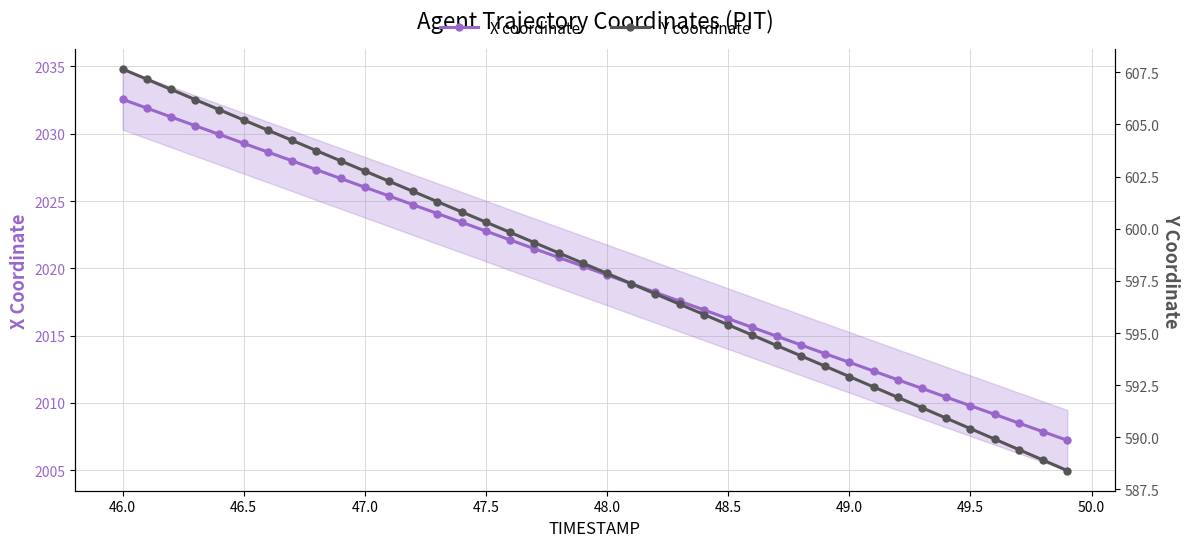

What is the average value of the X coordinate series?

2019.9